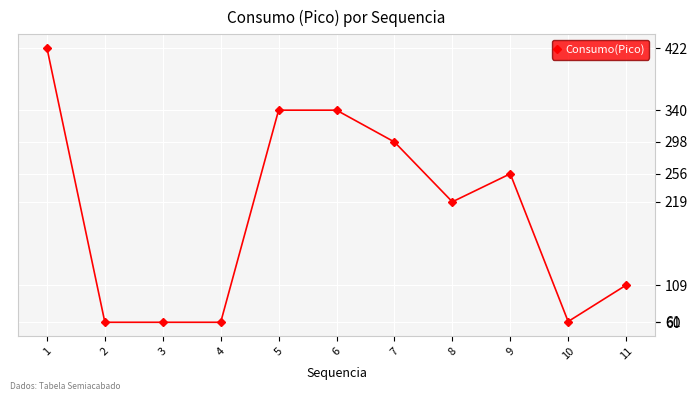

What is the greatest value displayed?

422